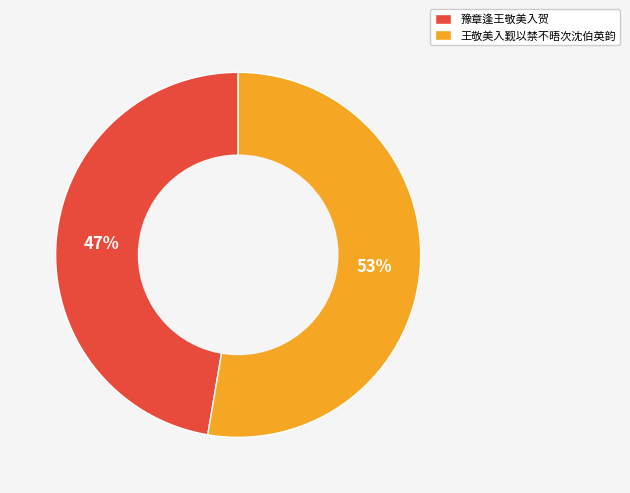

What percentage is the 王敬美入觐以禁不晤次沈伯英韵 slice, to the nearest percent?

53%